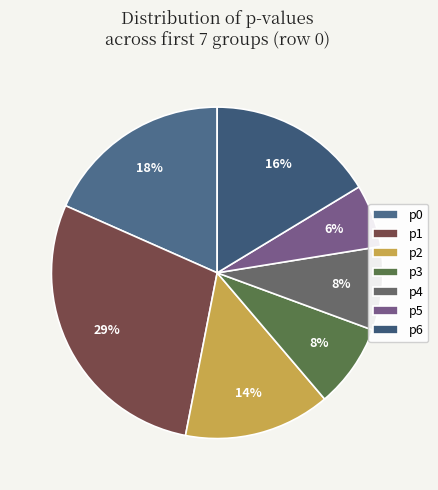

To the nearest percent, what portion does p0 represent?

18%